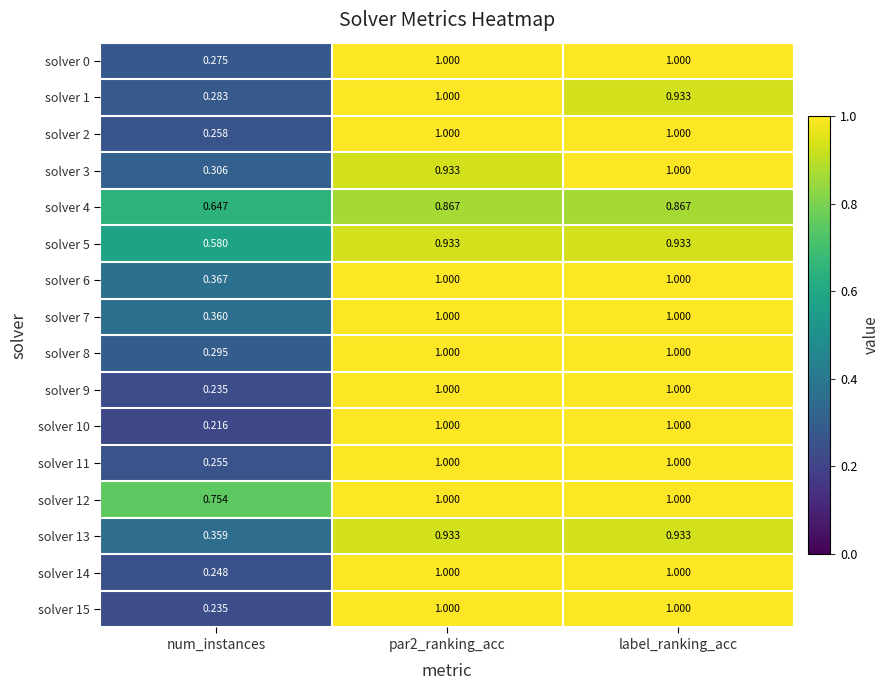

Where is solver 13 nearest to the value 0?

num_instances